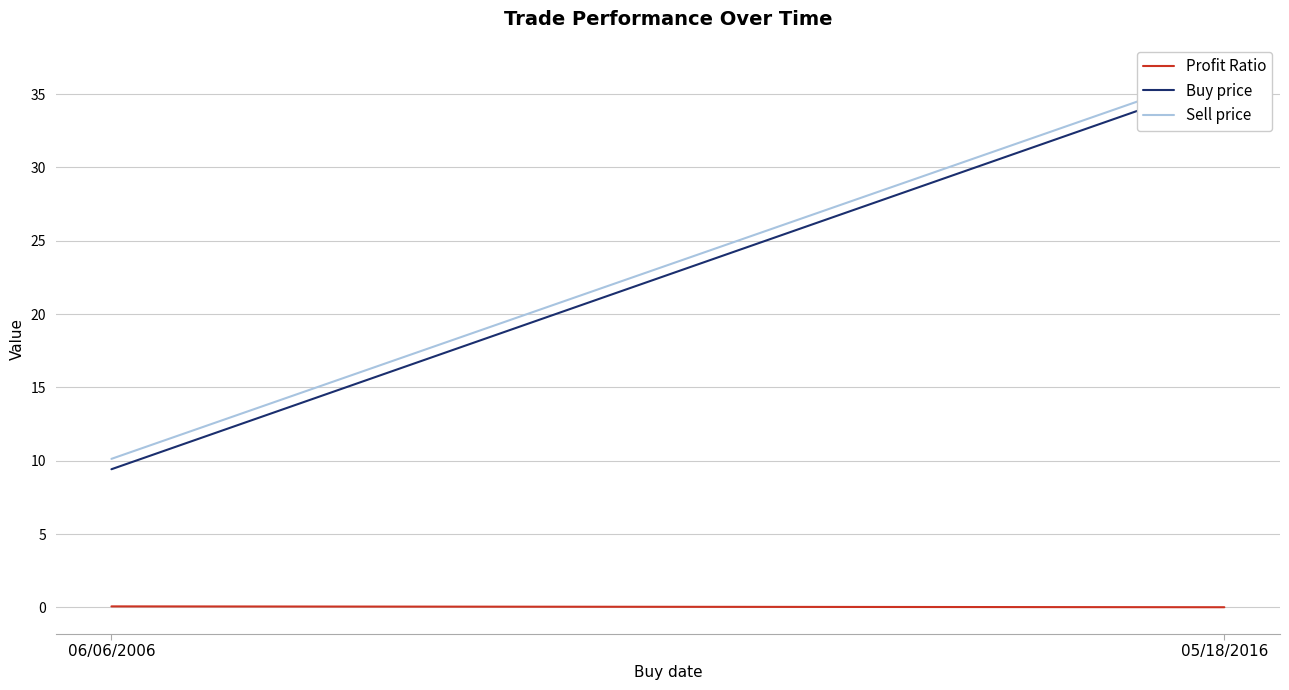

Is it true that Sell price equals 36.6 at 05/18/2016?

True